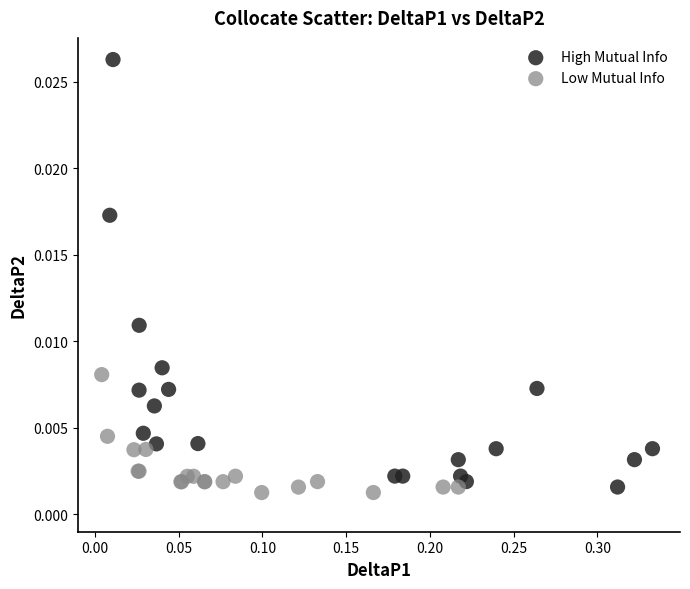

What are all the series names shown in the legend?

High Mutual Info, Low Mutual Info